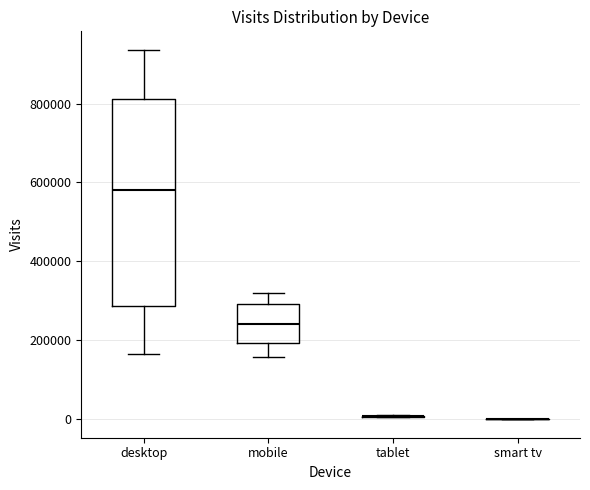

Which box is the tallest, from its lower edge to its upper edge?

desktop